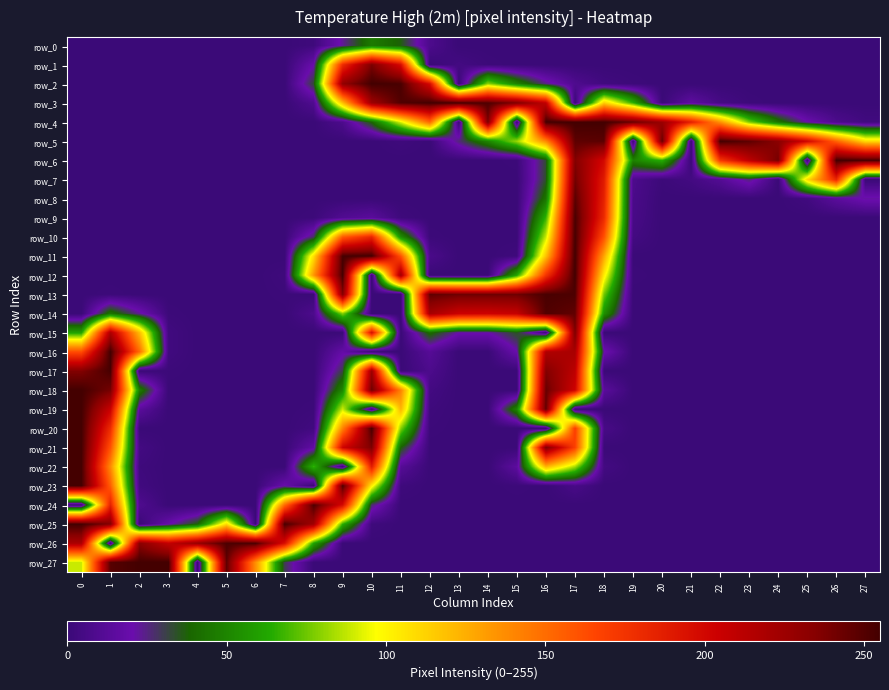

What is the average value of the row_4 series?

80